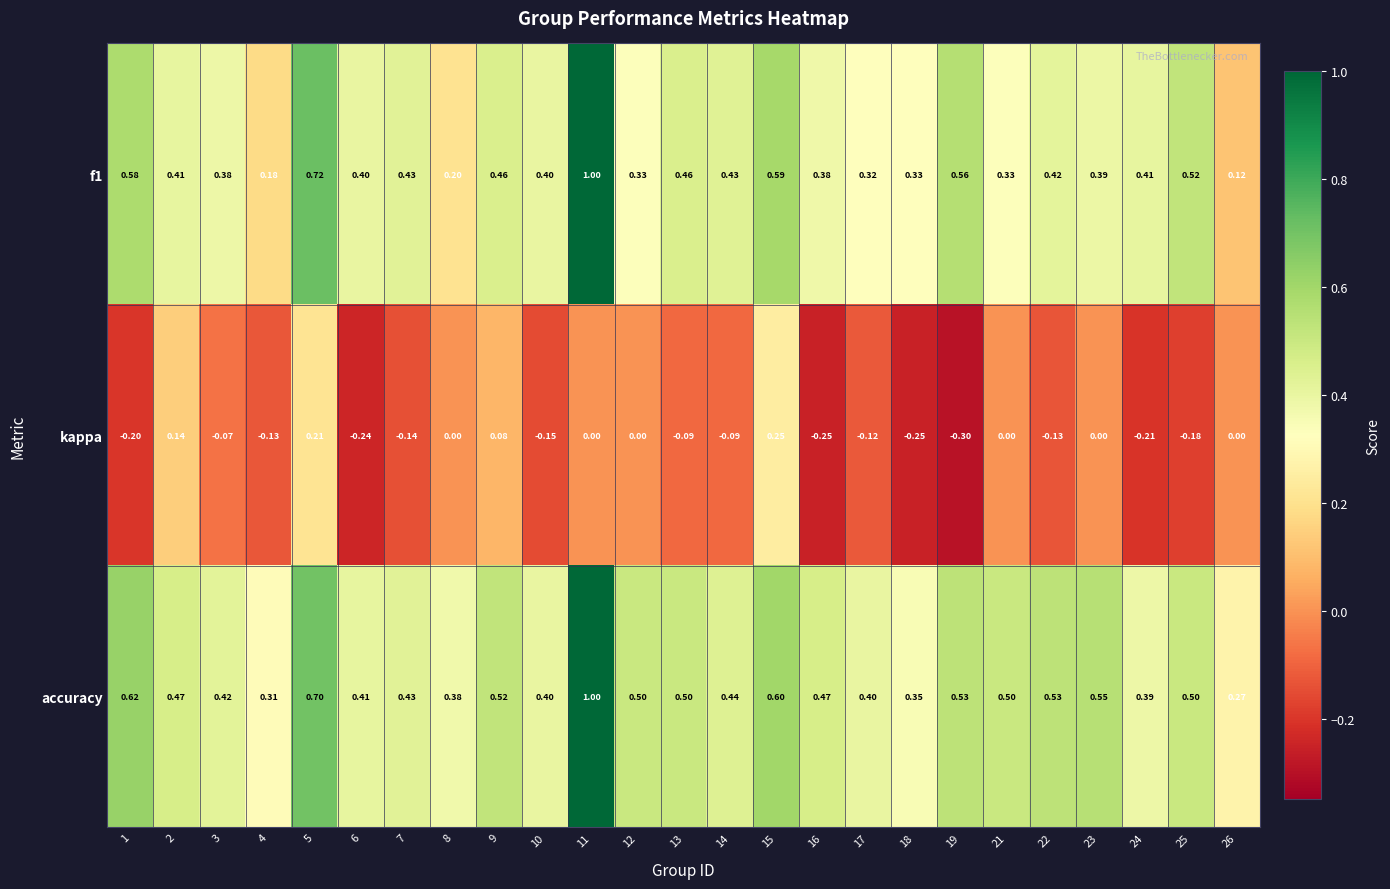

What is the total value across all series at 10?

0.7